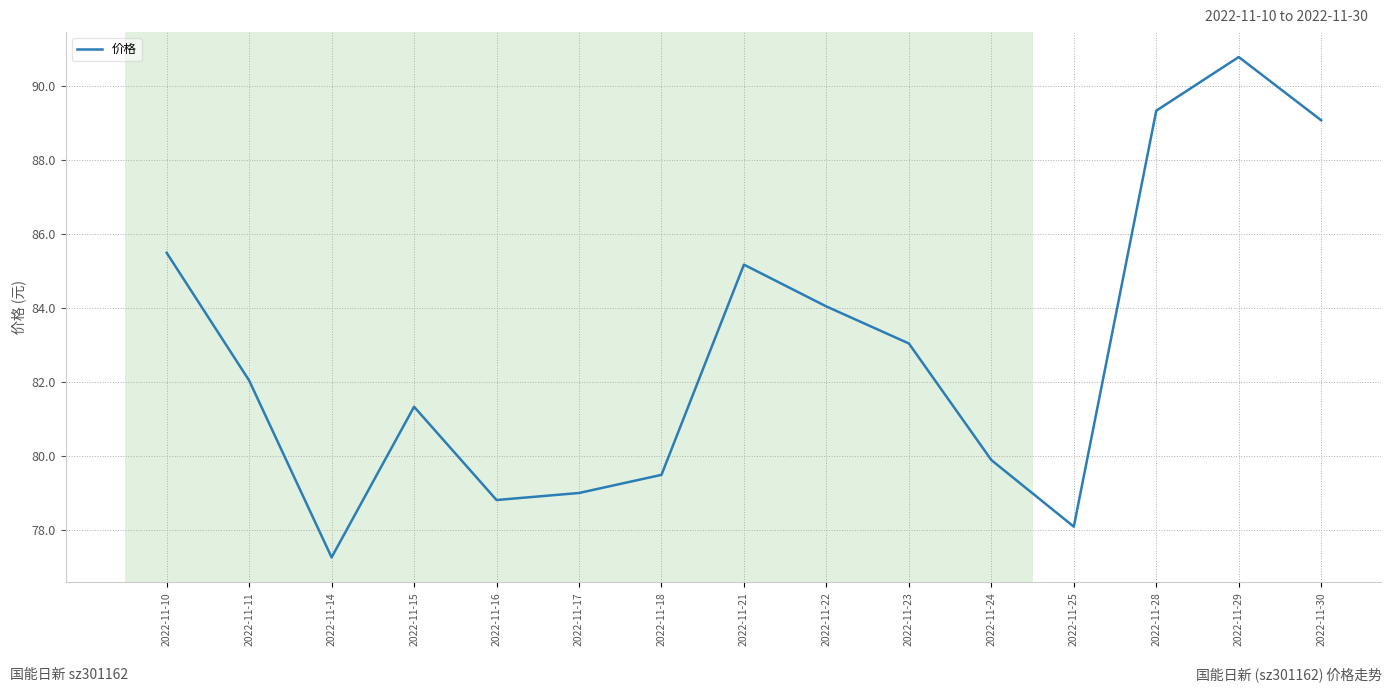

How many values are below 82?

7